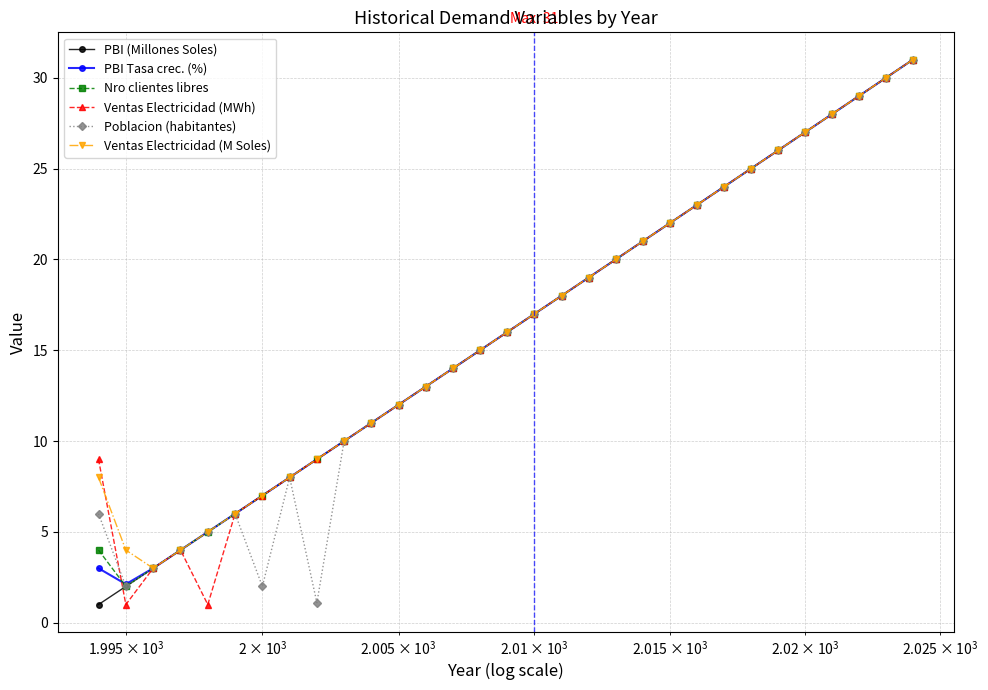

What is the highest value of the Ventas Electricidad (M Soles) series?

31.0